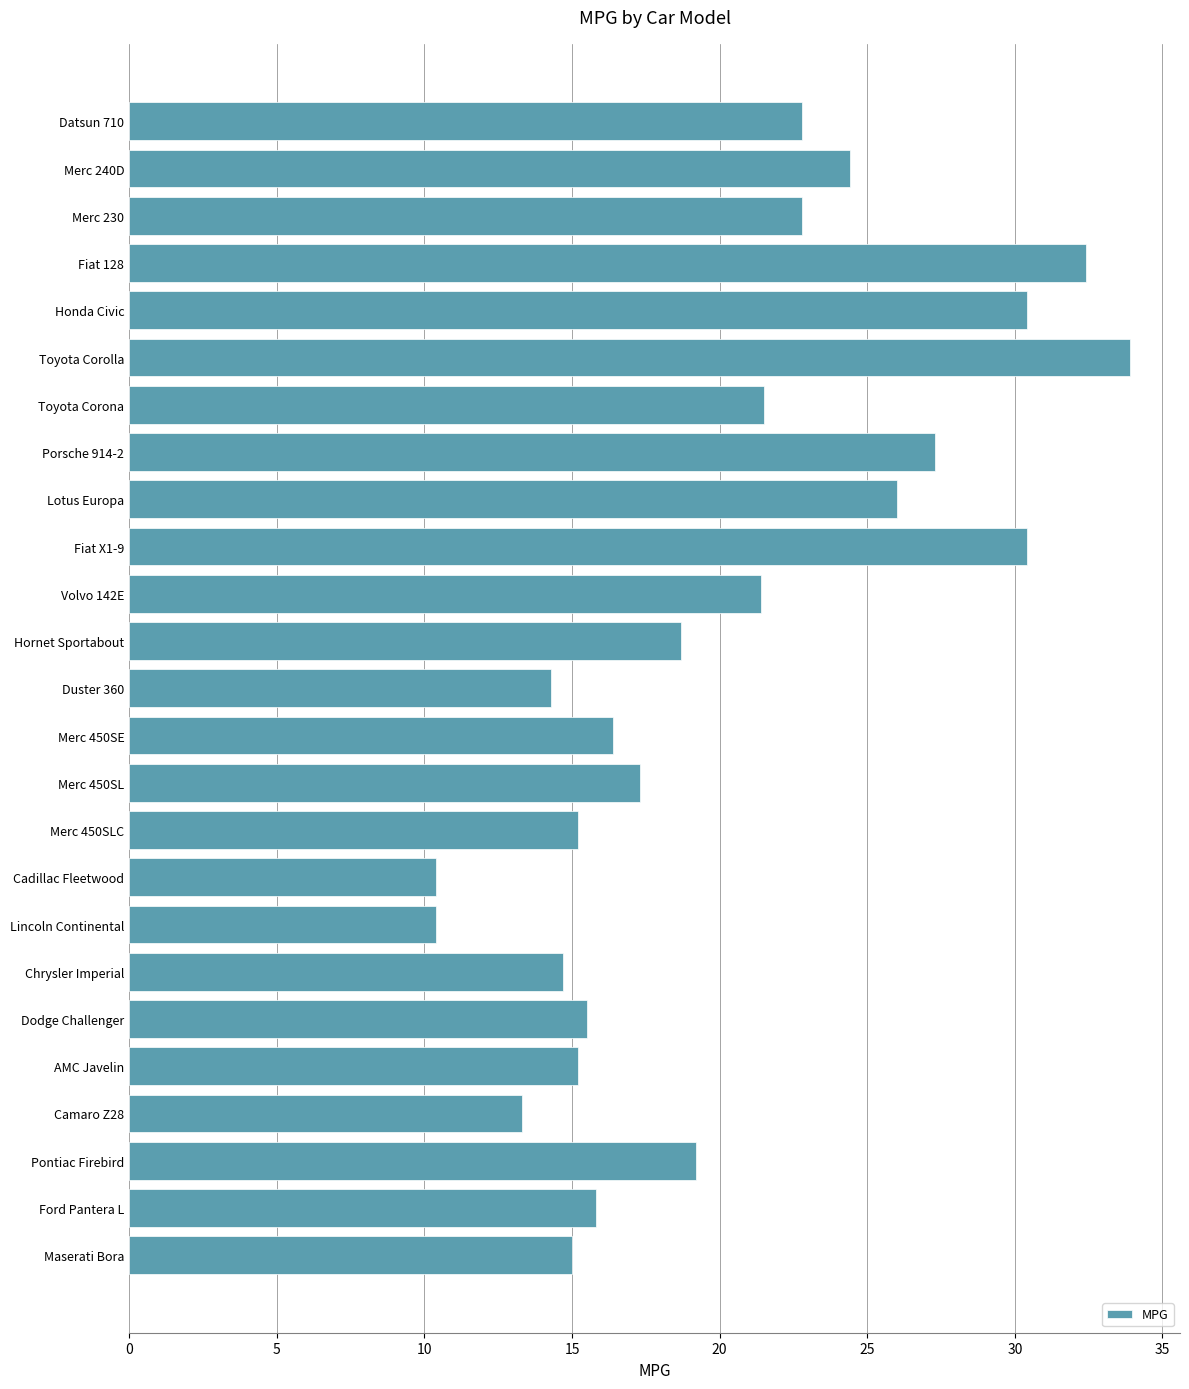

What position from the bottom is Fiat 128?

22